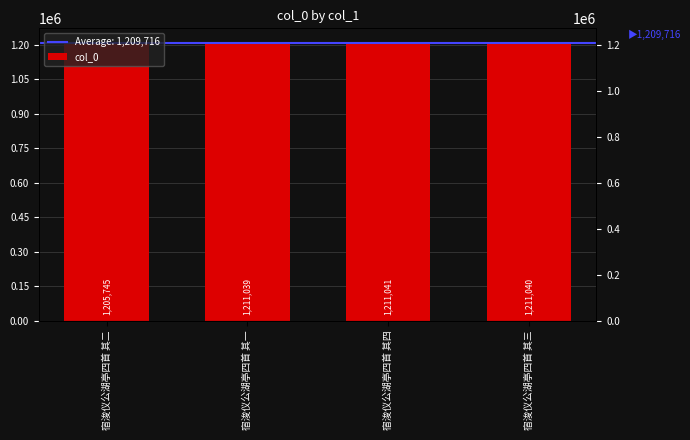

The value at 宿浚仪公湖亭四首 其二 is 1801729. True or false?

False